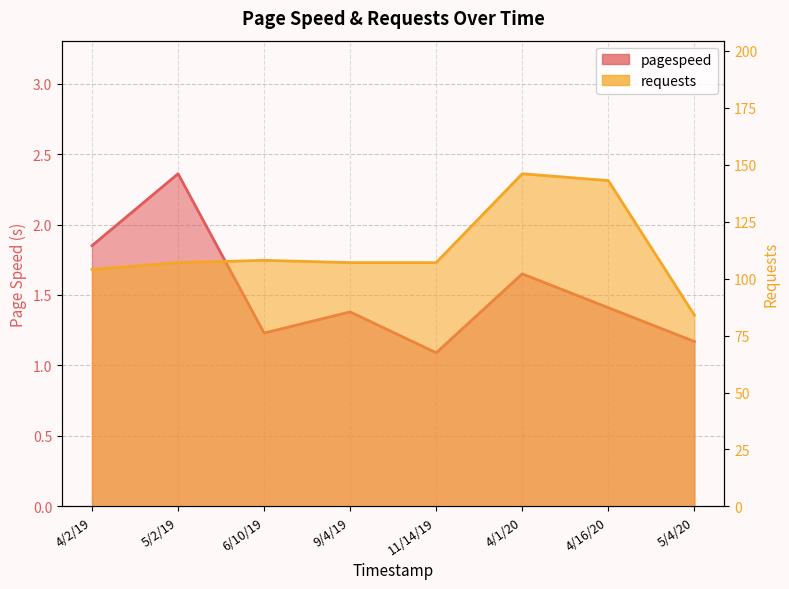

What position from the right is 9/4/19?

5